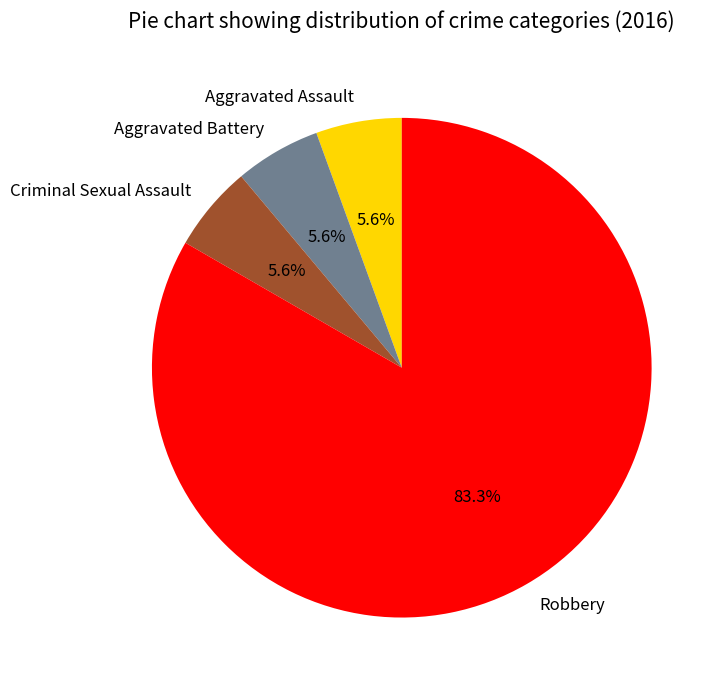

What percentage is NOT represented by Criminal Sexual Assault?

94.4%